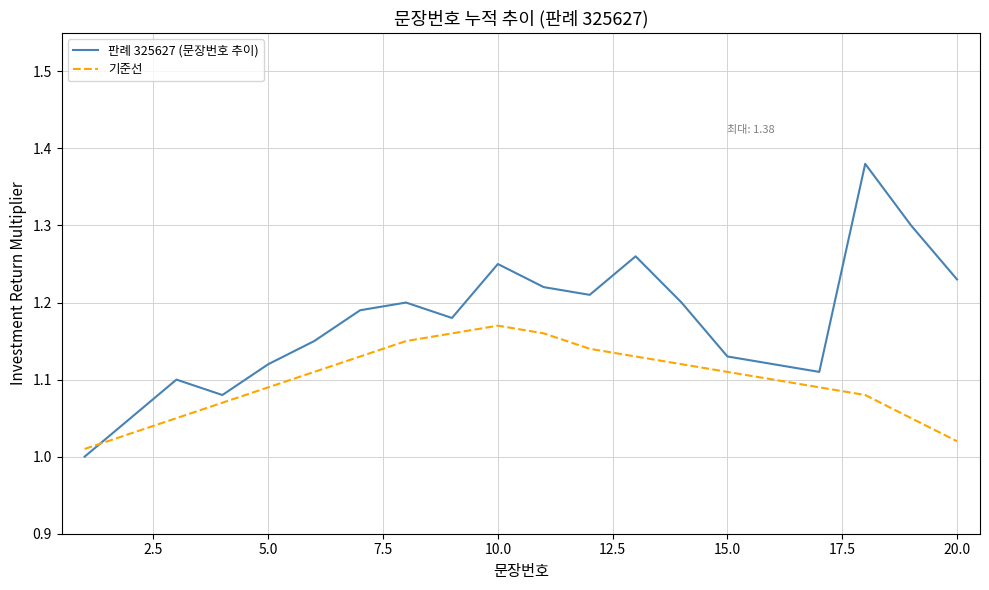

Which series ends up on top after the final intersection of 기준선 and 판례 325627 (문장번호 추이)?

판례 325627 (문장번호 추이)